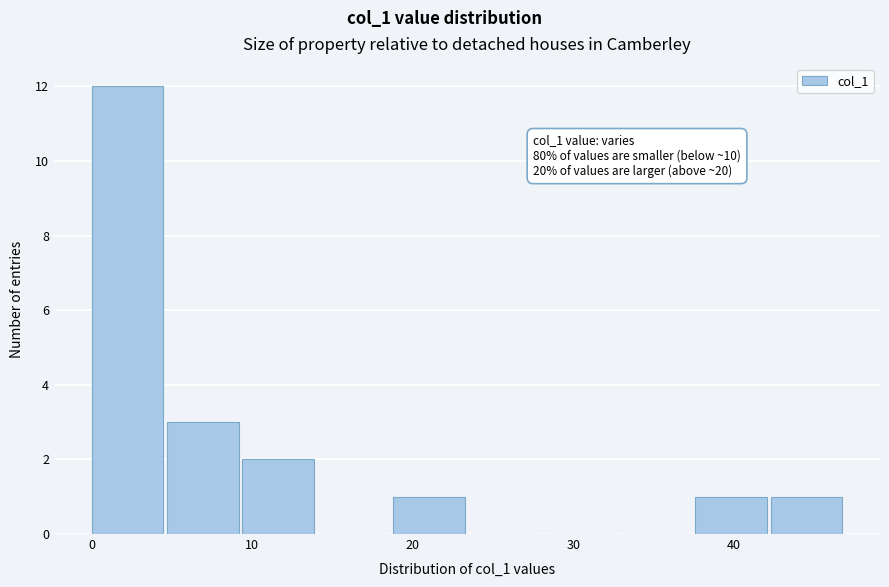

Which range on the x-axis has the tallest bar?

0.0 to 4.7